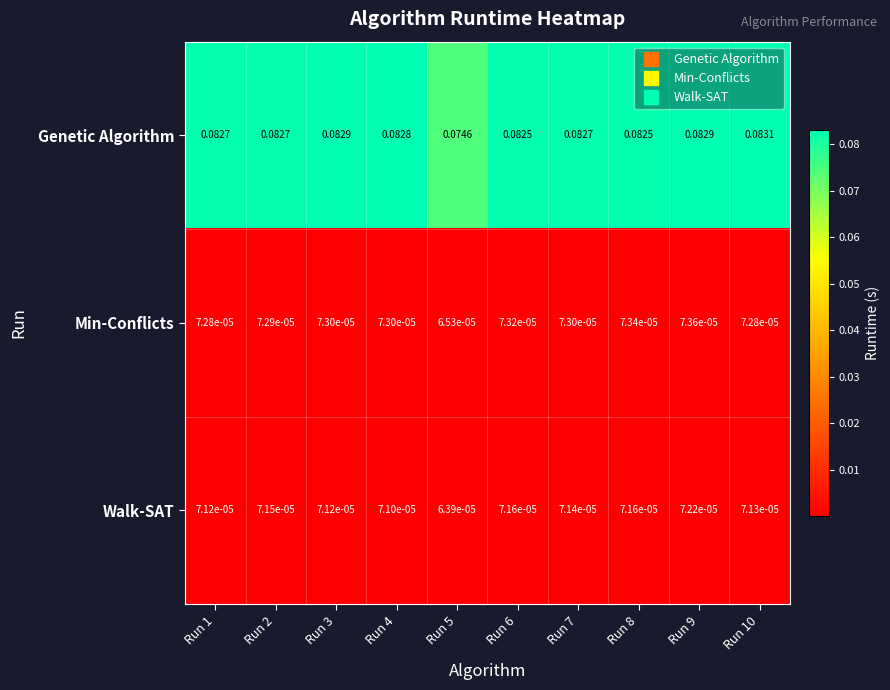

Rank the series at Run 5 from highest to lowest value.

Genetic Algorithm, Min-Conflicts, Walk-SAT